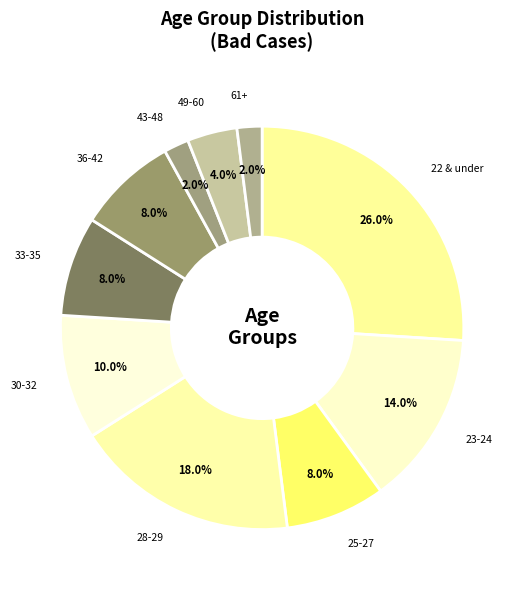

To the nearest percent, what is the difference between the largest and smallest slice percentages?

24%